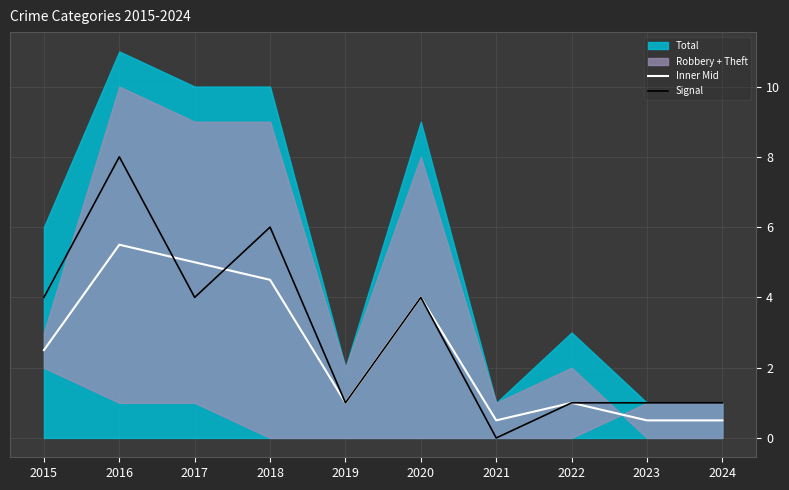

What is the difference between the Inner Mid values at 2019 and 2016?

4.5